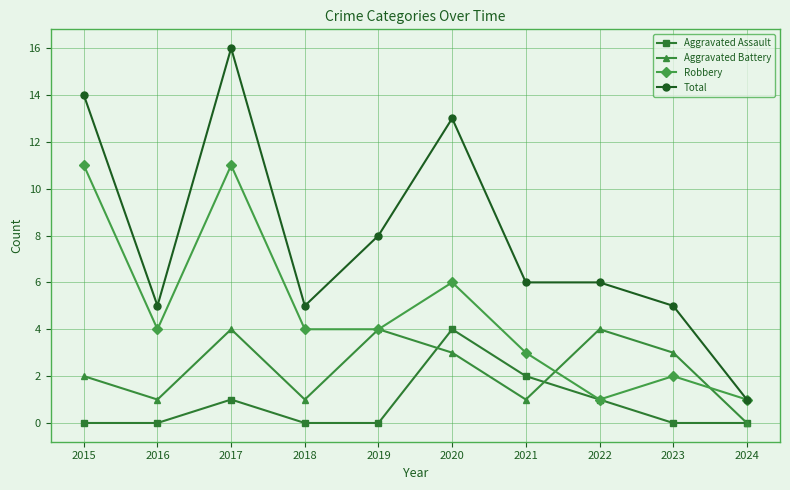

True or false: Aggravated Battery and Total cross at least once.

False